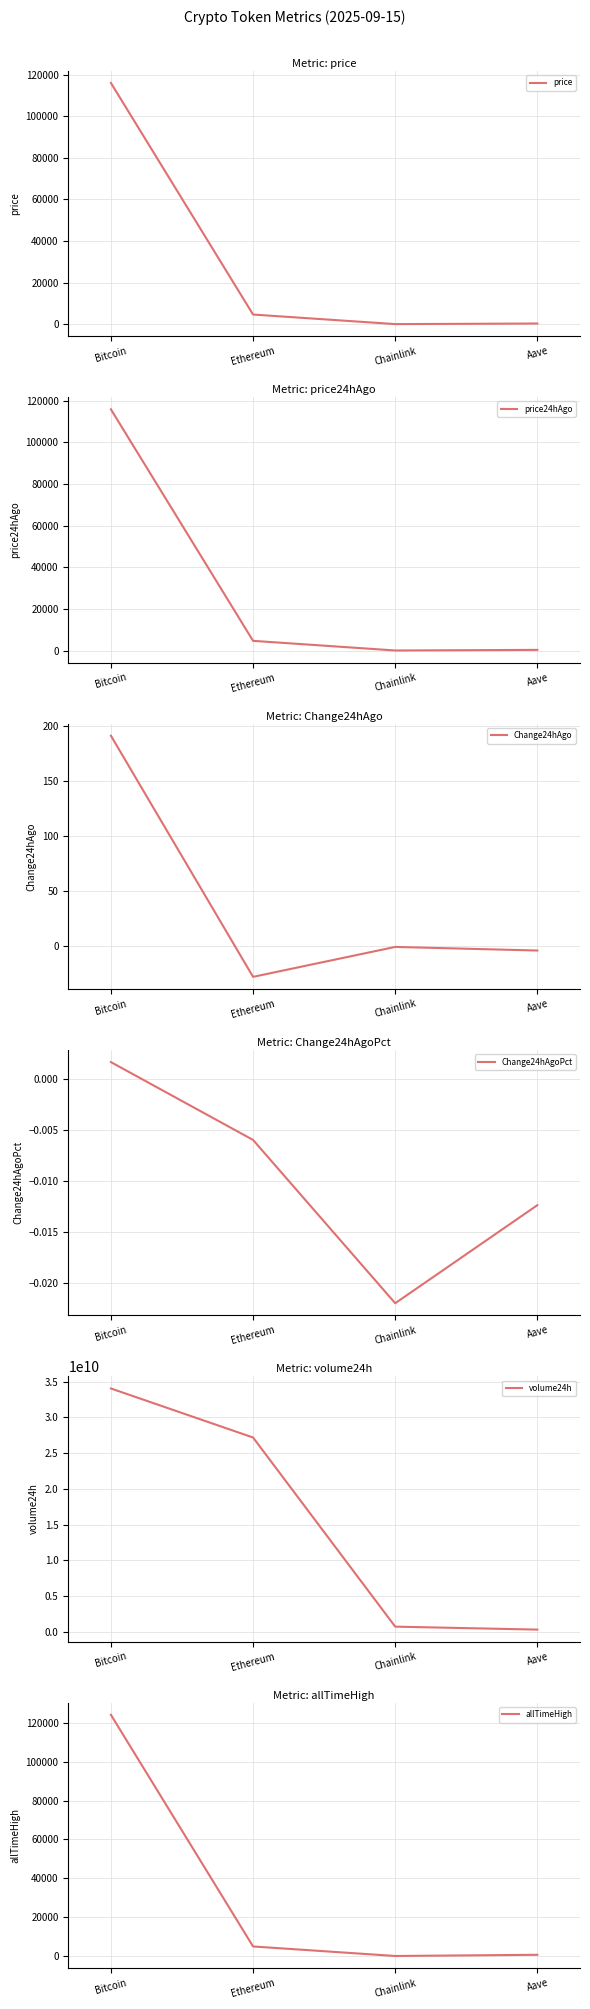

Rank the categories by allTimeHigh value from lowest to highest.

Chainlink, Aave, Ethereum, Bitcoin